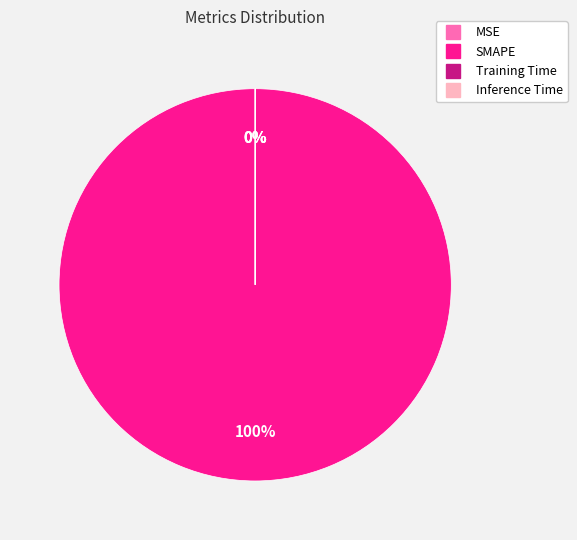

What is the largest slice in the pie chart?

SMAPE